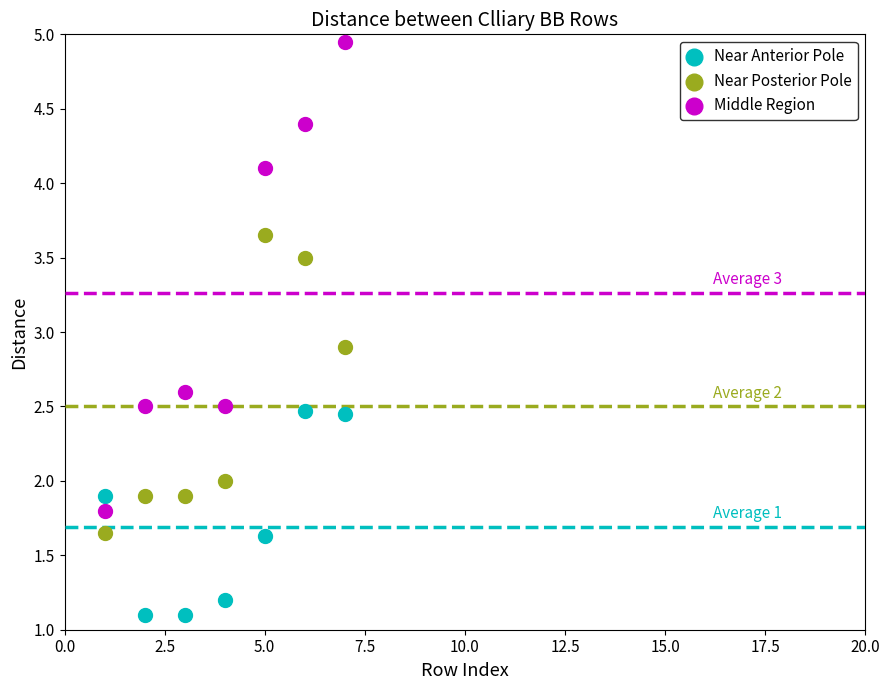

Which series reaches the minimum Y coordinate?

Near Anterior Pole